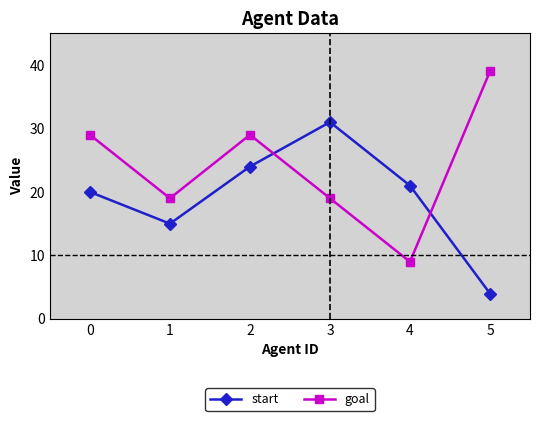

Reading left to right, what are all the values shown in this chart?

start: 0=20	1=15	2=24	3=31	4=21	5=4
goal: 0=29	1=19	2=29	3=19	4=9	5=39